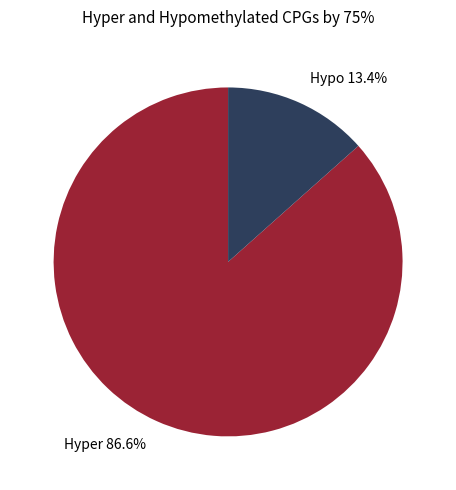

Does any single category account for the majority?

Yes